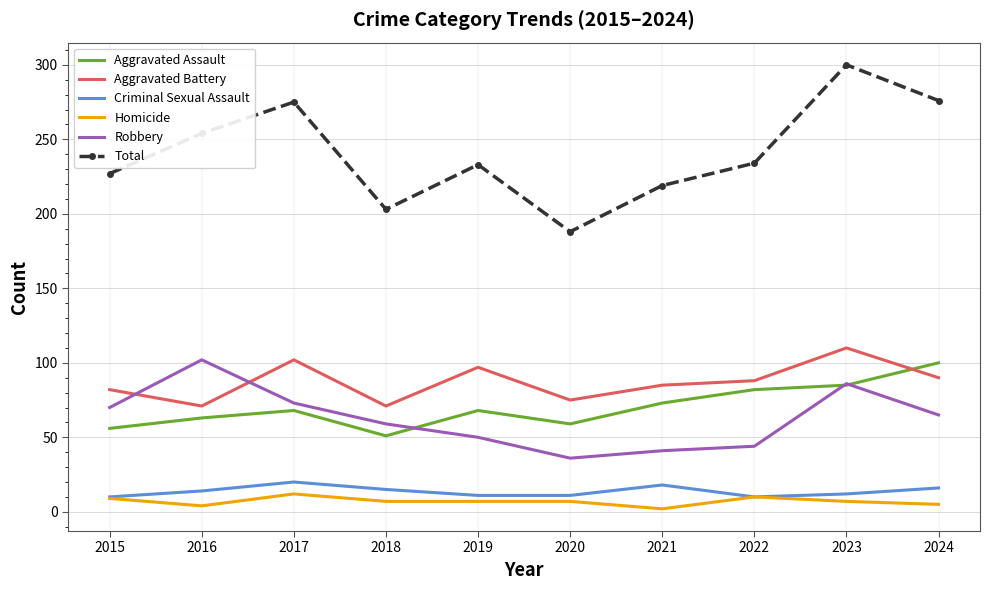

Read the Total value at 2017.

275